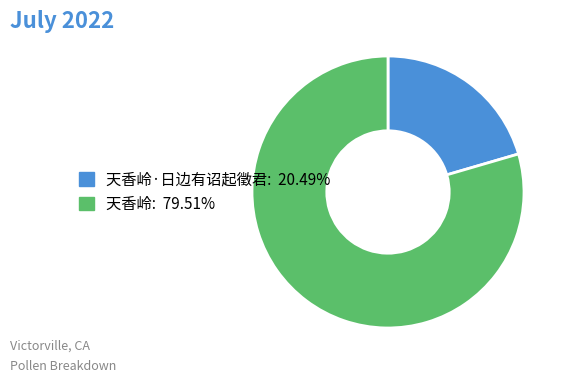

Is there any slice that represents more than half of the pie?

Yes